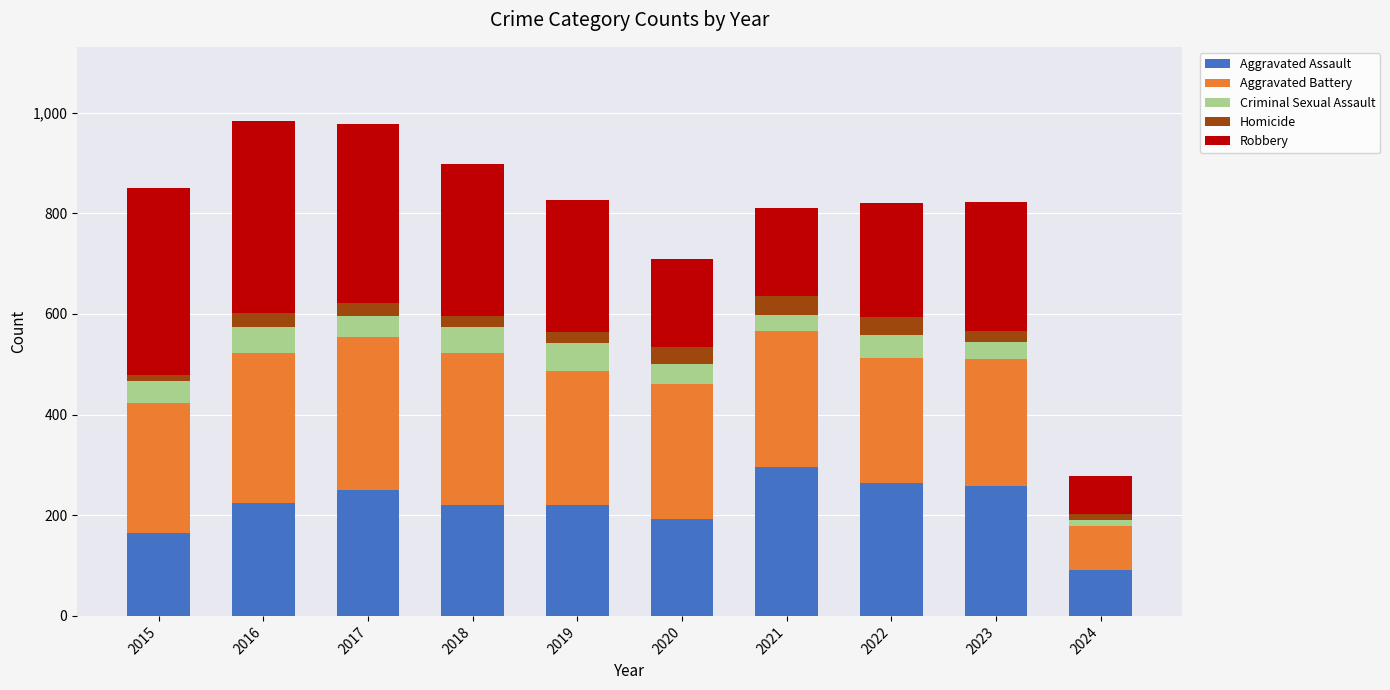

How many distinct data groups are displayed?

5